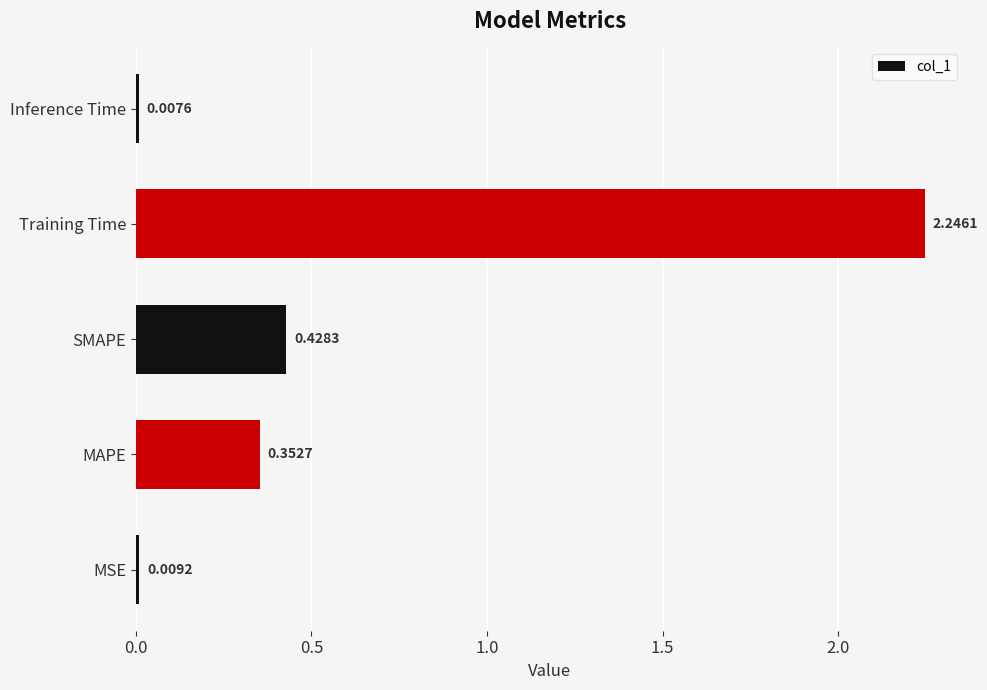

Rank the categories by value from lowest to highest.

Inference Time, MSE, MAPE, SMAPE, Training Time